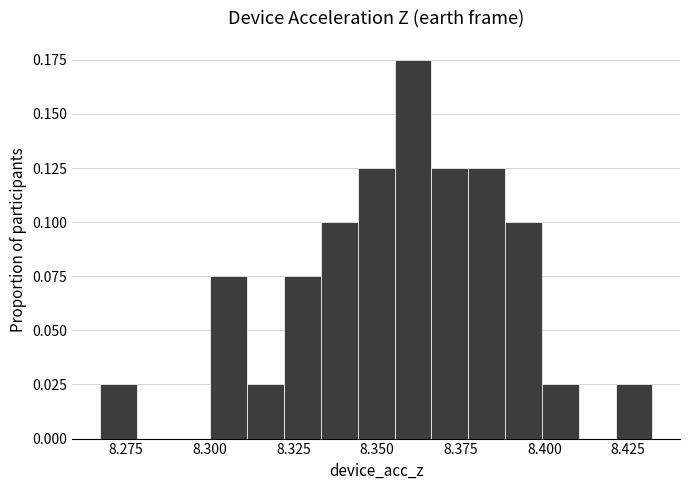

Read against the x-axis, roughly where is the centre of the tallest bar?

8.360